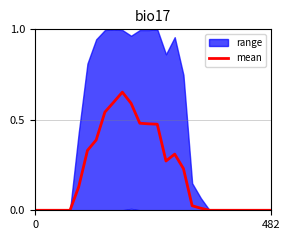

Reading left to right, transcribe all the data shown in this chart.

0.0	0.0	0.0	0.0	0.0	0.1	0.3	0.4	0.5	0.6	0.7	0.6	0.5	0.5	0.5	0.3	0.3	0.2	0.0	0.0	0.0	0.0	0.0	0.0	0.0	0.0	0.0	0.0